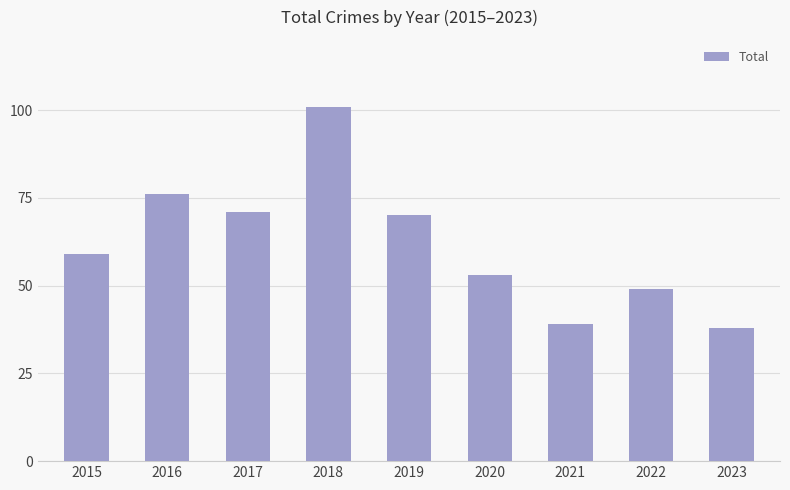

What is the difference between the maximum and second lowest values?

62